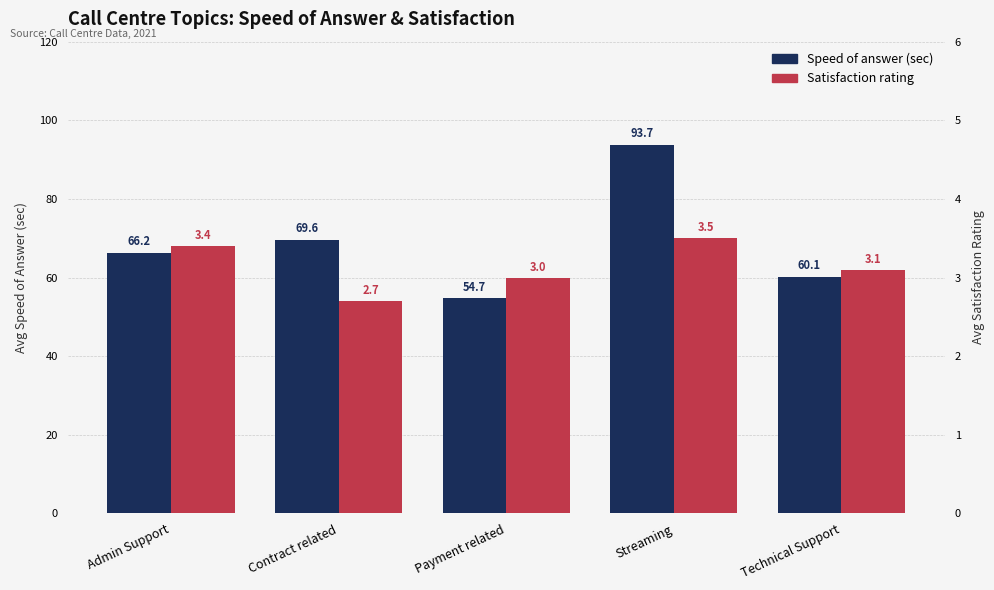

At which category is the sum across all series the highest?

Streaming